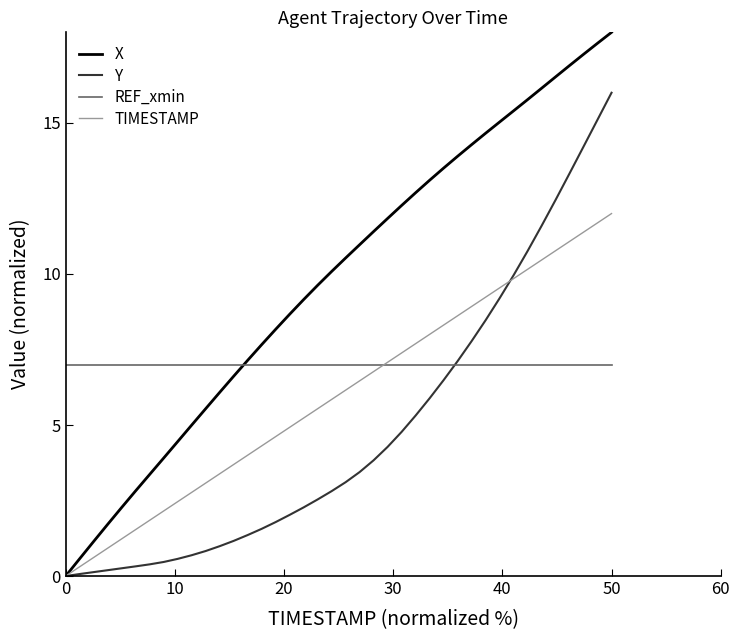

At how many categories does at least one series exceed 5?

40